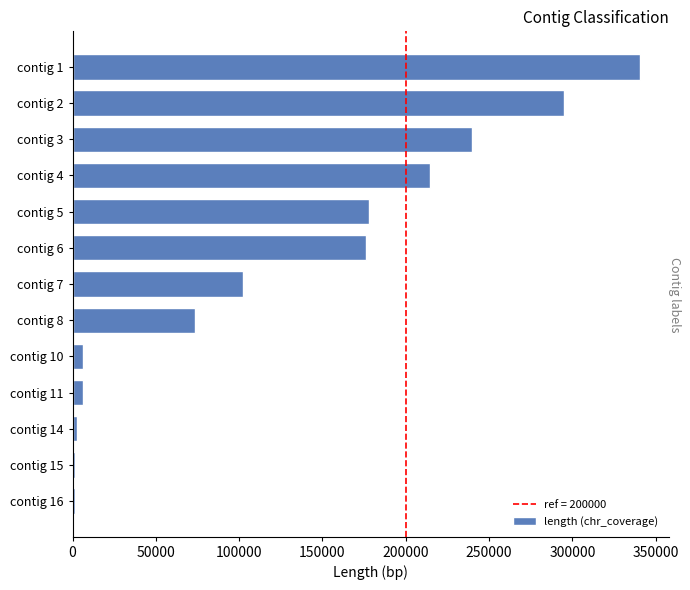

Are the bars grouped side by side (vs. stacked)?

No